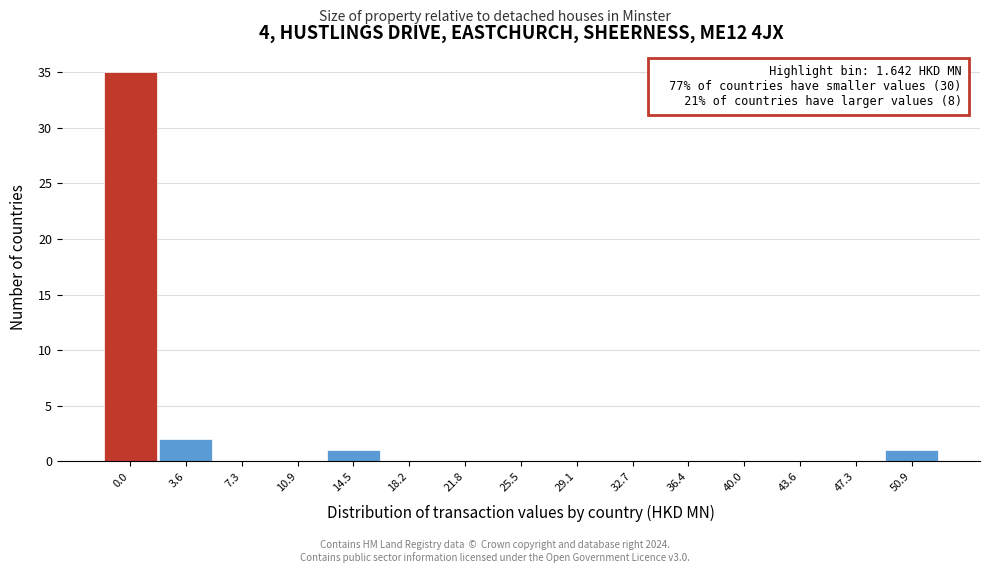

Reading left to right, transcribe all the data shown in this chart.

0.0=35	3.6=2	7.3=0	10.9=0	14.5=1	18.2=0	21.8=0	25.5=0	29.1=0	32.7=0	36.4=0	40.0=0	43.6=0	47.3=0	50.9=1